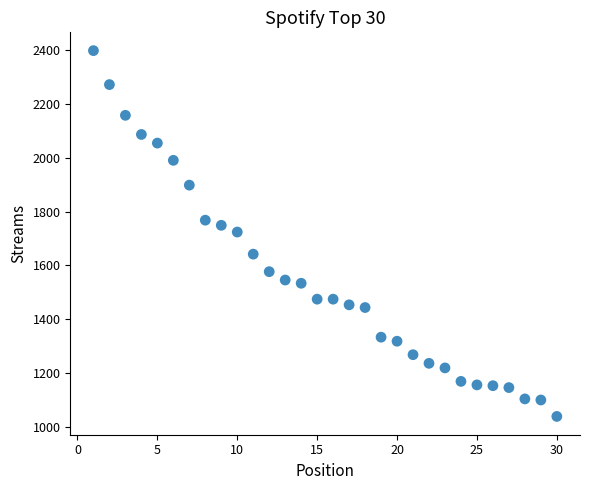

What is the range of X values (max minus min)?

29